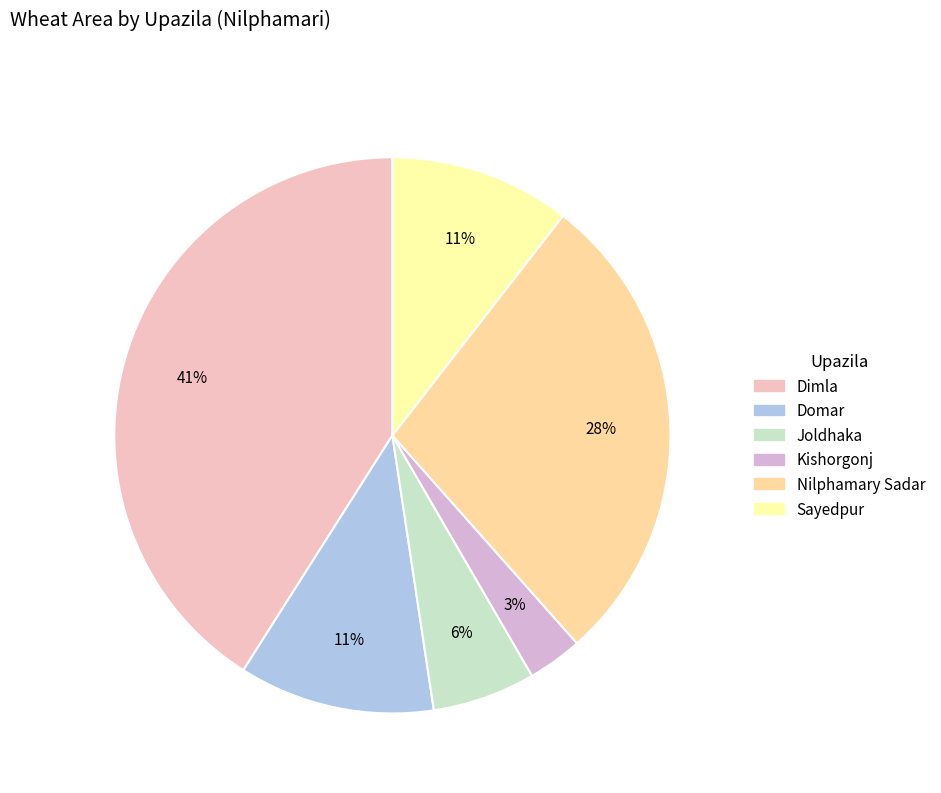

What is the change in value from Dimla to Domar?

-3445